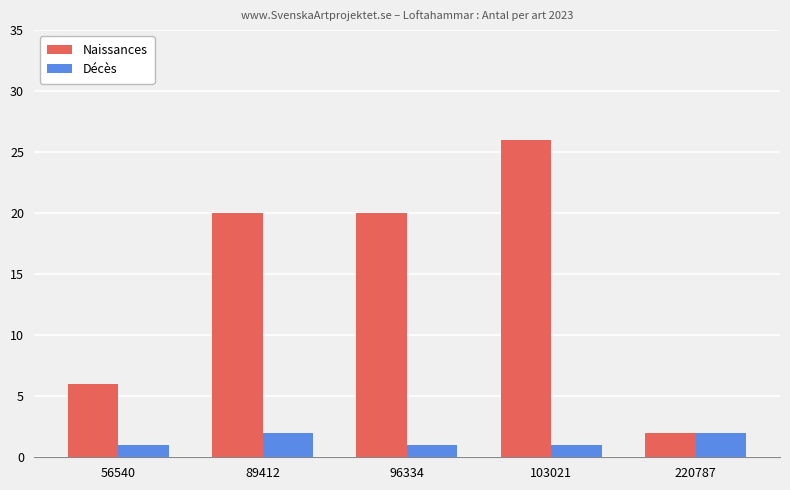

Is the value of Décès at 89412 greater than the value of Naissances at 96334?

No